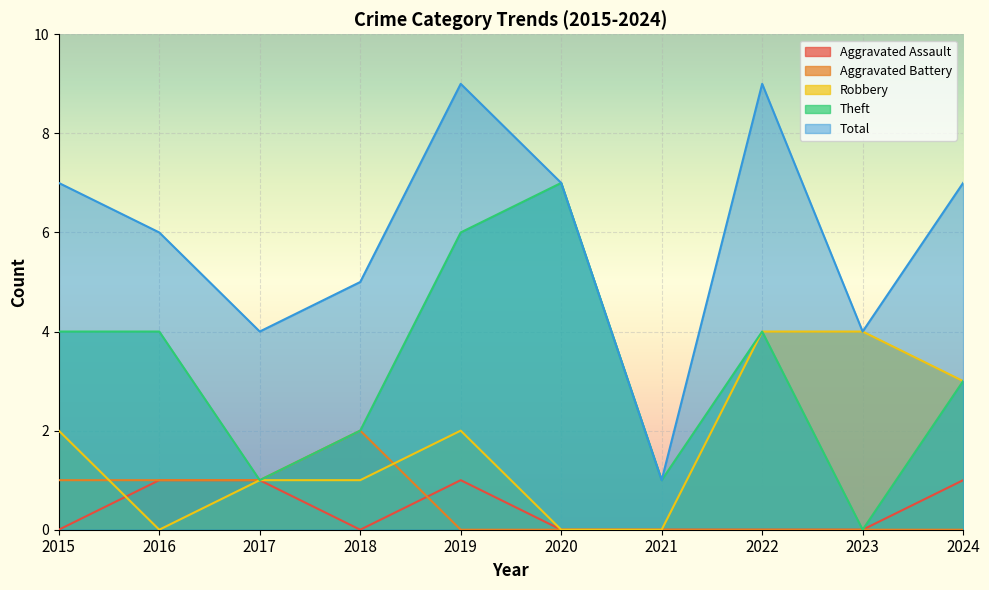

Rank the series by their maximum value, from highest to lowest.

Total, Theft, Robbery, Aggravated Battery, Aggravated Assault